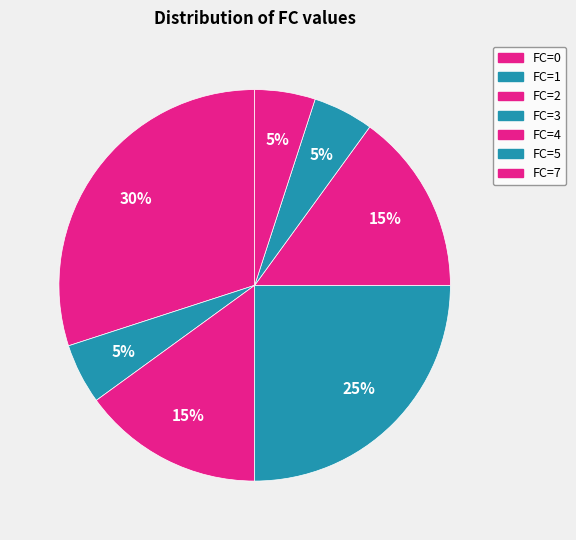

How many segments does this pie chart have?

7